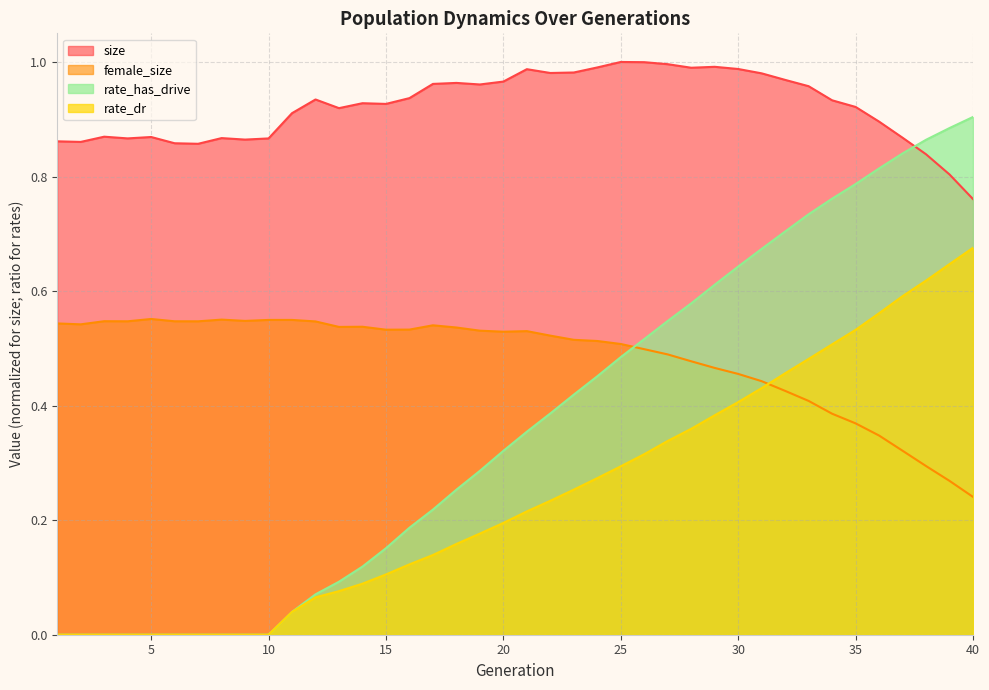

Does the chart display data point markers on the line(s)?

No